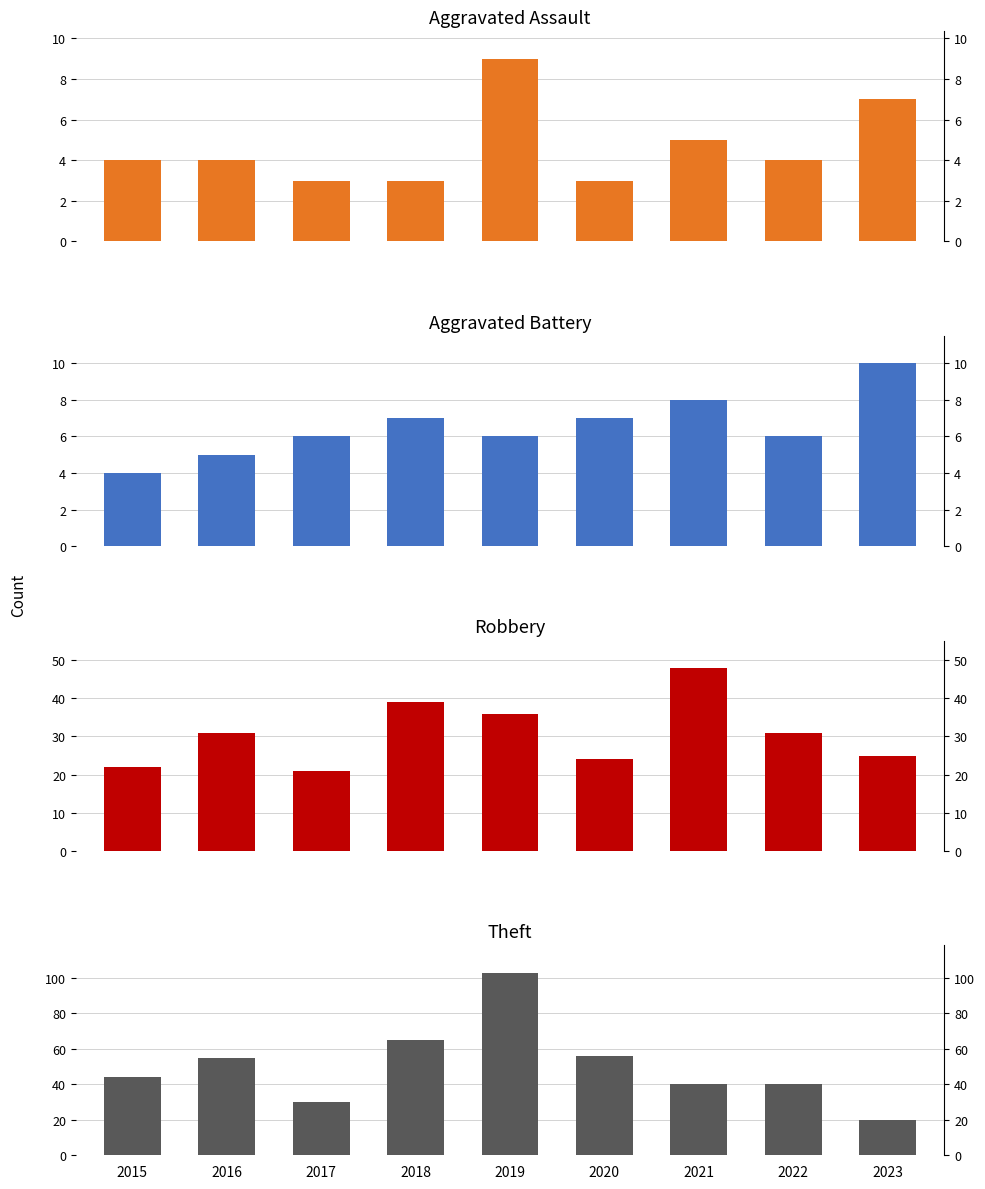

How many groups of bars are there?

9